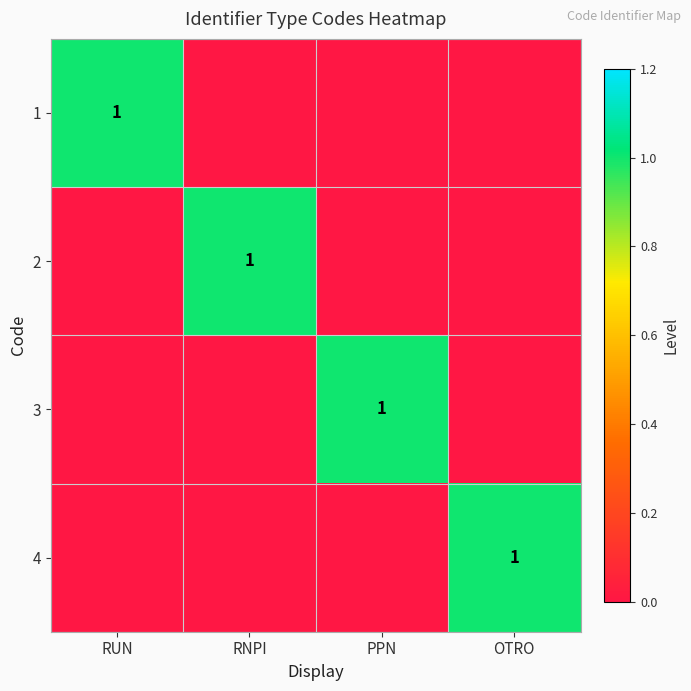

List the series in order of their peak value, lowest first.

1, 2, 3, 4